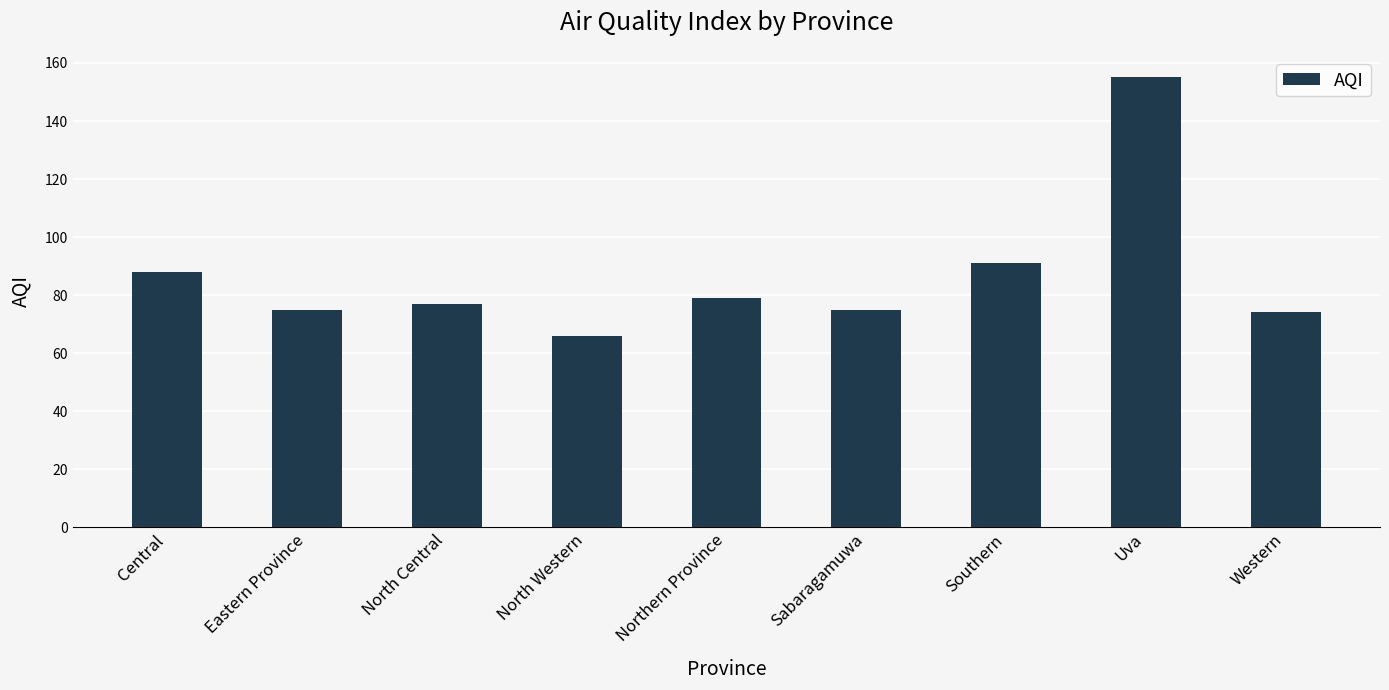

What is the smallest value displayed?

66